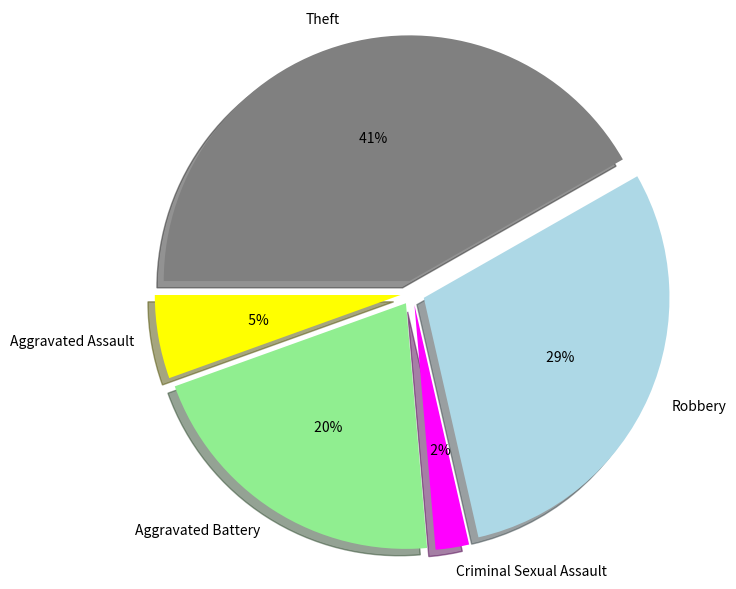

How many segments does this pie chart have?

5